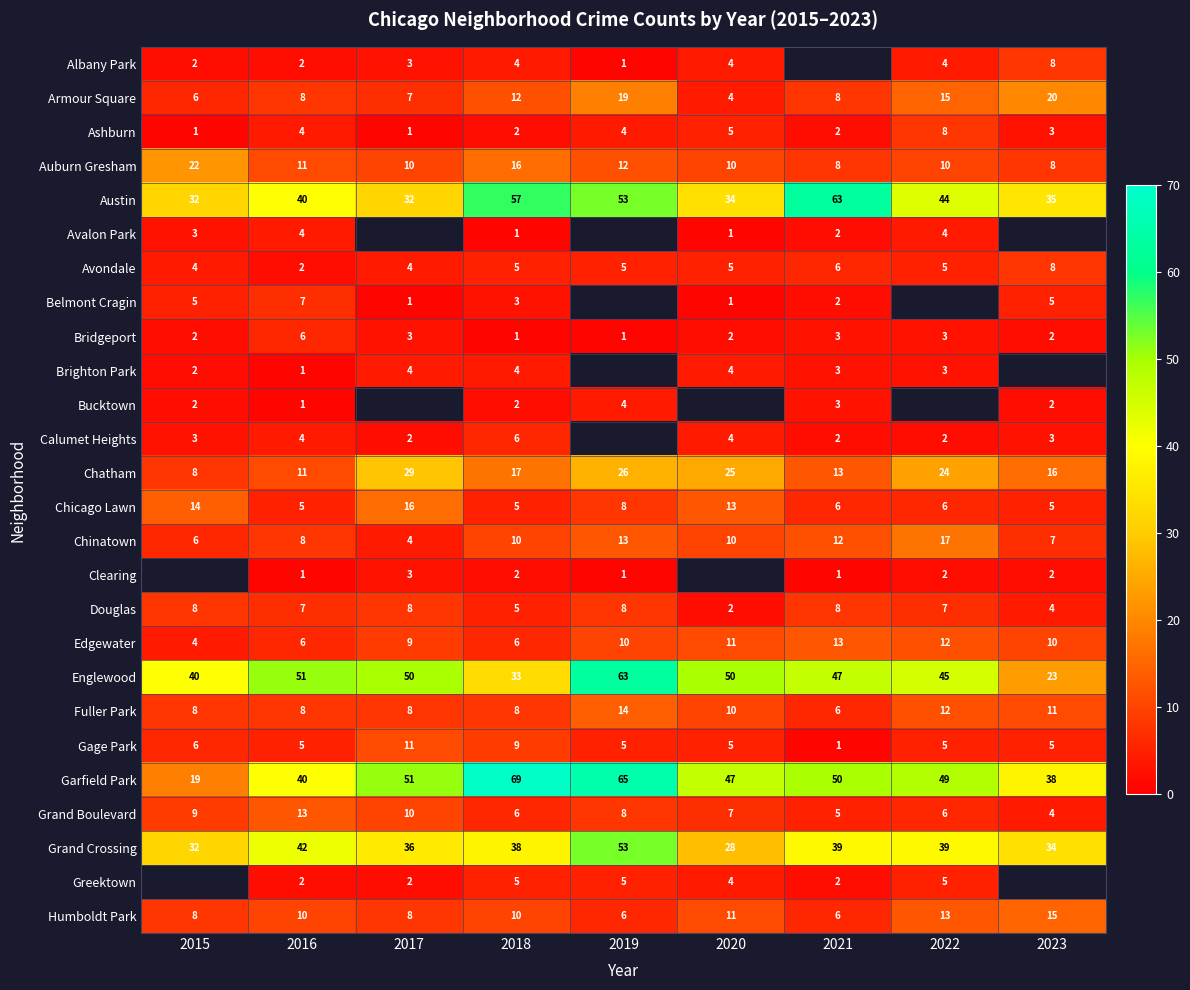

Is the value of Chicago Lawn at 2018 greater than the value of Fuller Park at 2023?

No